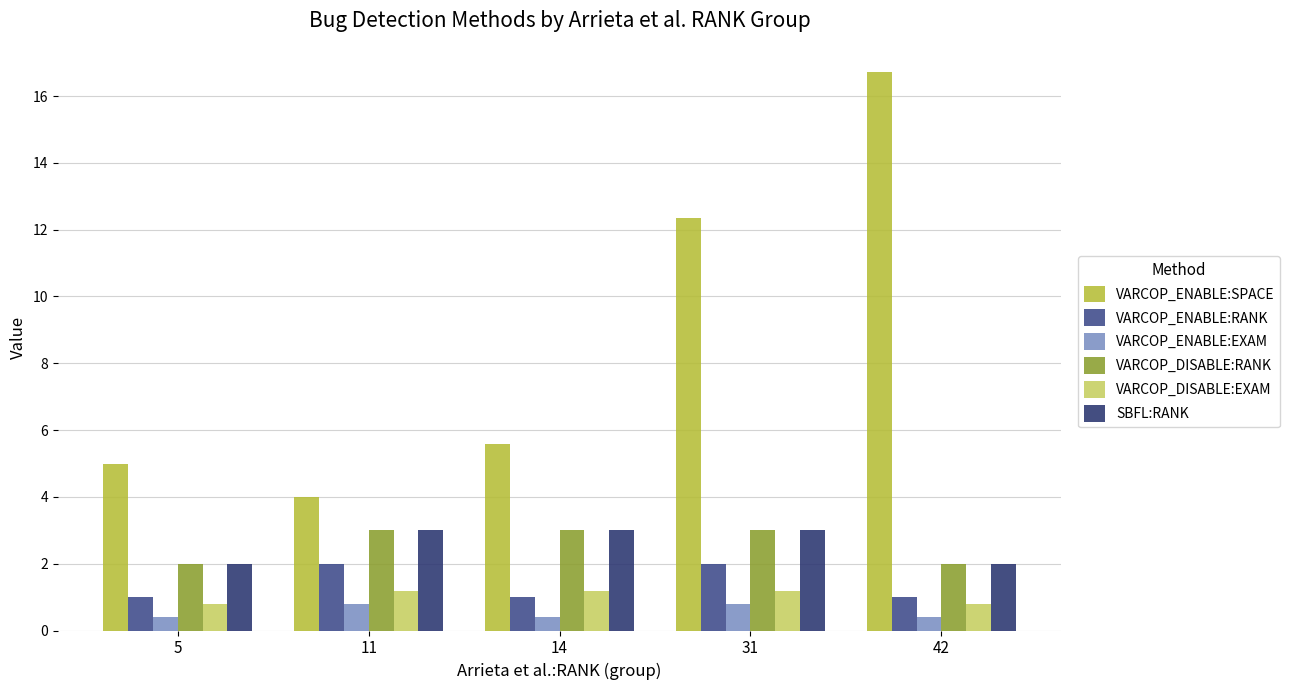

The VARCOP_ENABLE:RANK series shows 1.8 at 5. True or false?

False